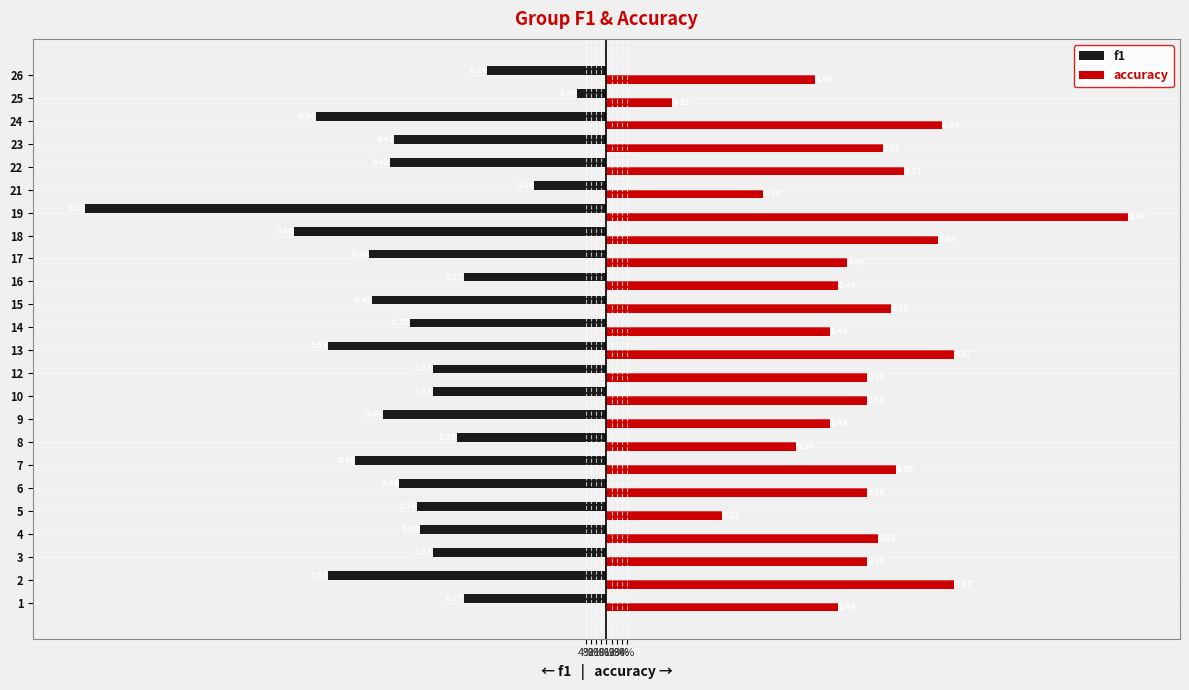

What are all the series names shown in the legend?

f1, accuracy